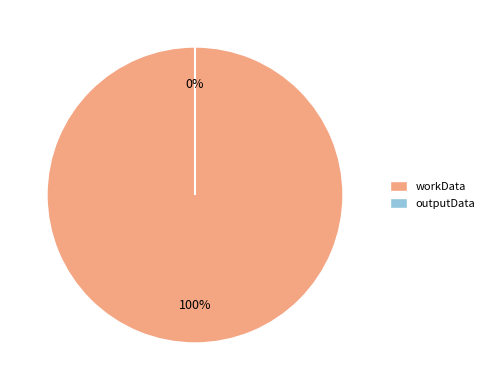

Rank the categories by value from highest to lowest.

workData, outputData